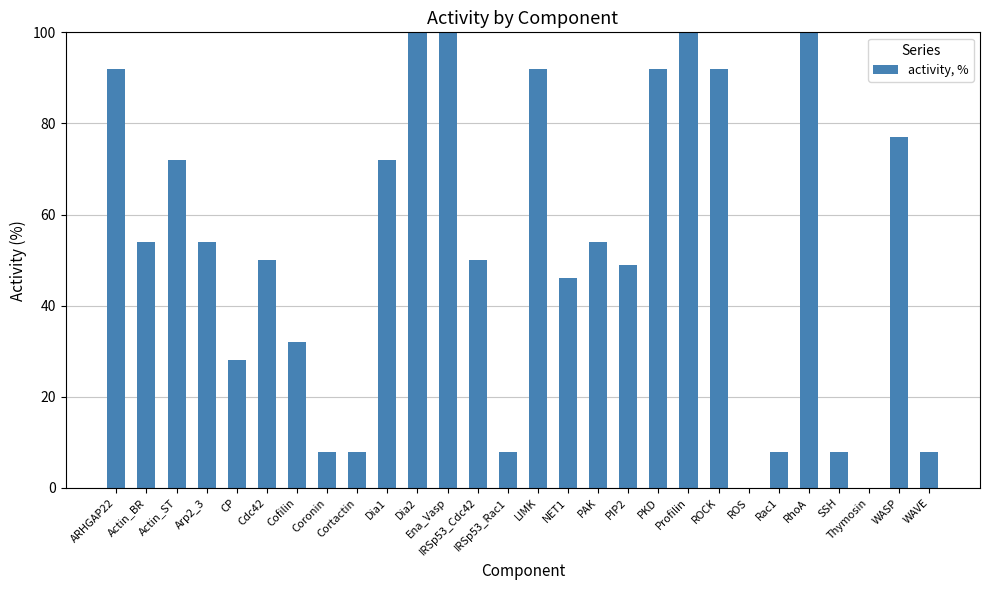

What is the difference between the values at PKD and Dia2?

8